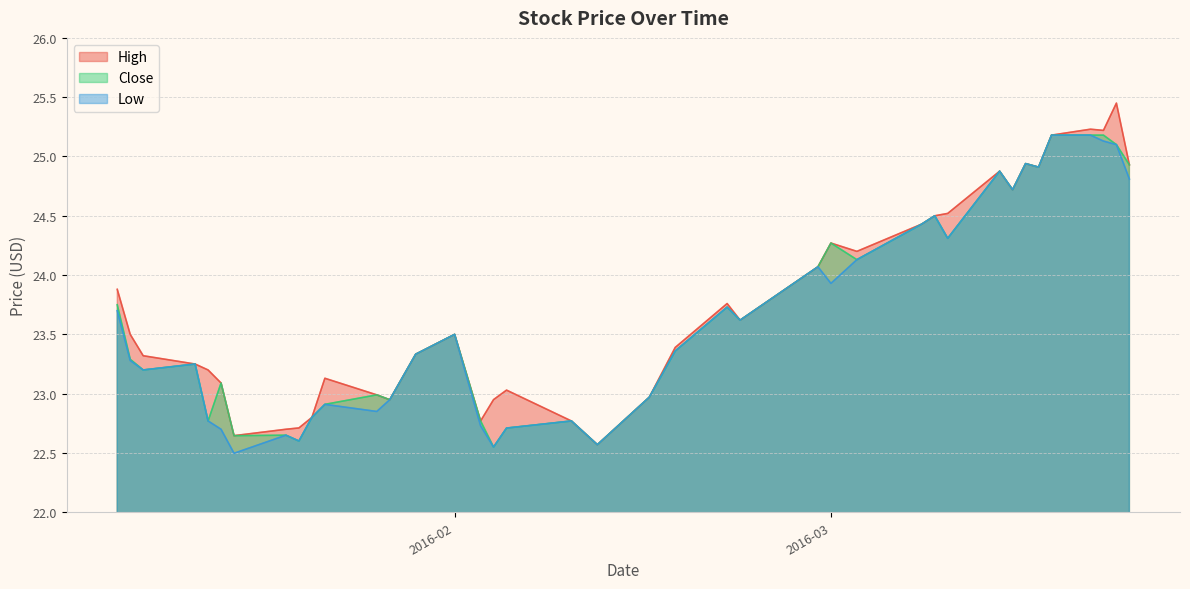

Which series has the widest spread of values?

High